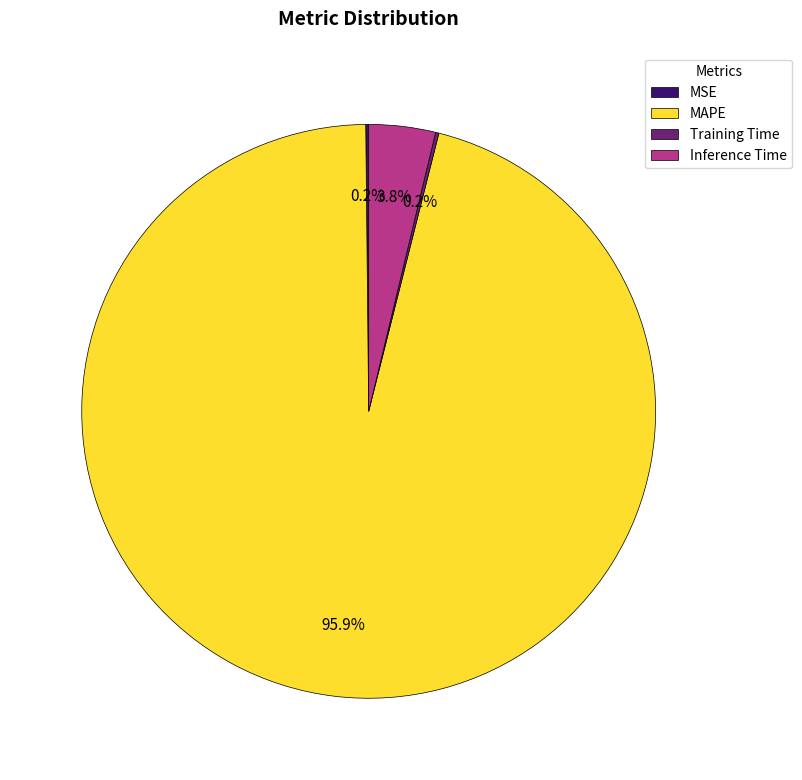

Is there a majority slice in this chart?

Yes